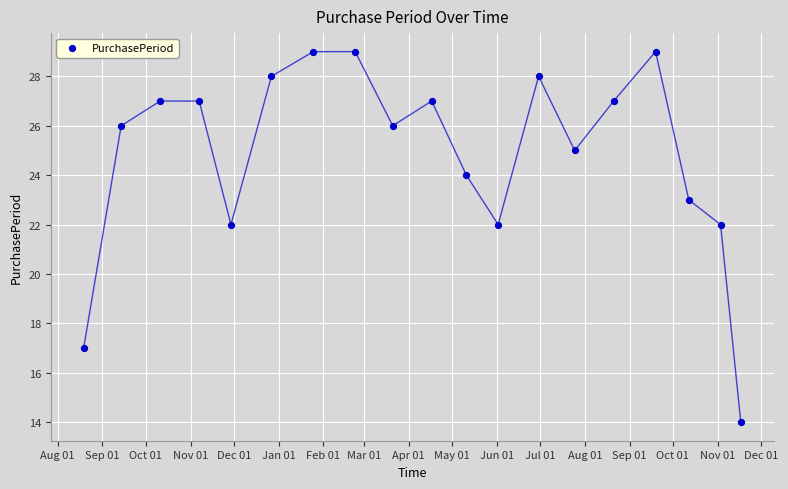

What is the range of X values (max minus min)?

455